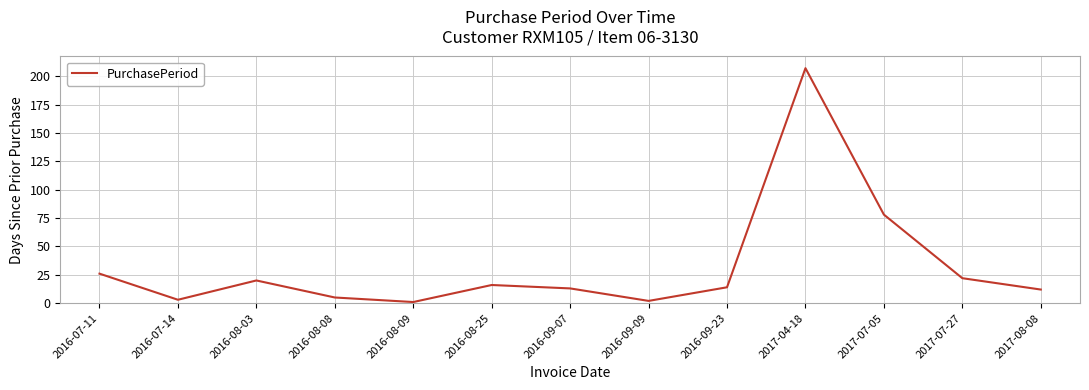

Reading left to right, list all the values displayed in this chart.

26	3	20	5	1	16	13	2	14	207	78	22	12